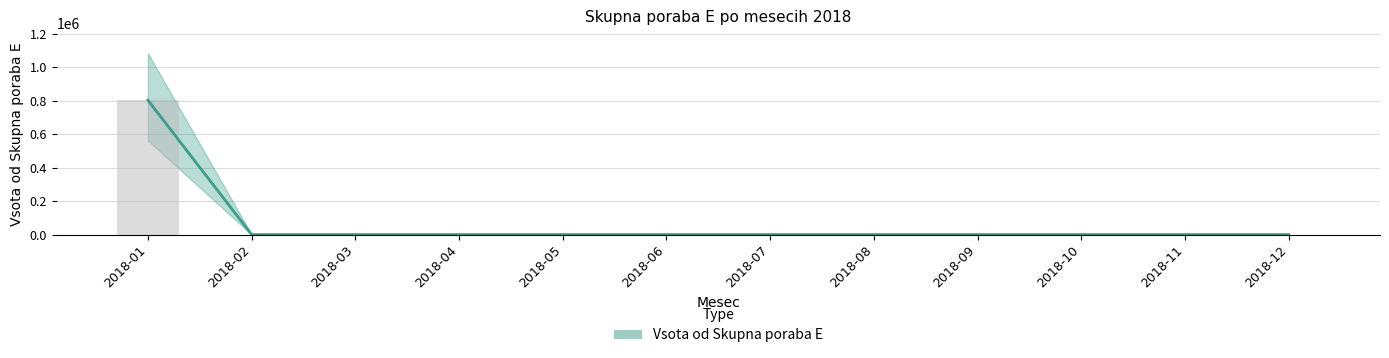

The value at 2018-02 is -547741. True or false?

False